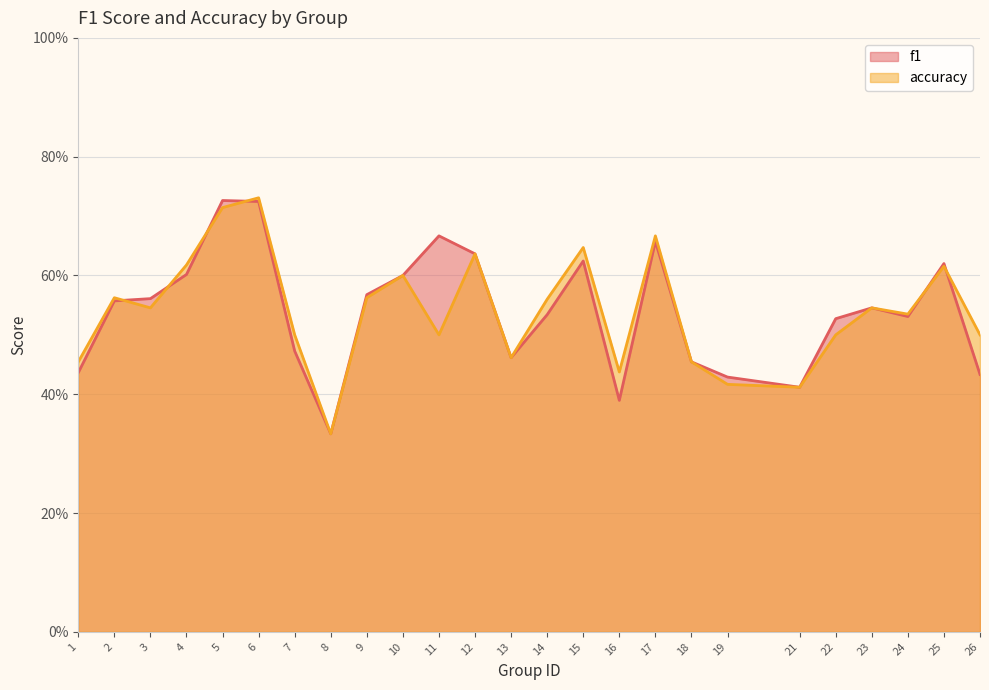

Rank the series at 23 from lowest to highest value.

f1, accuracy